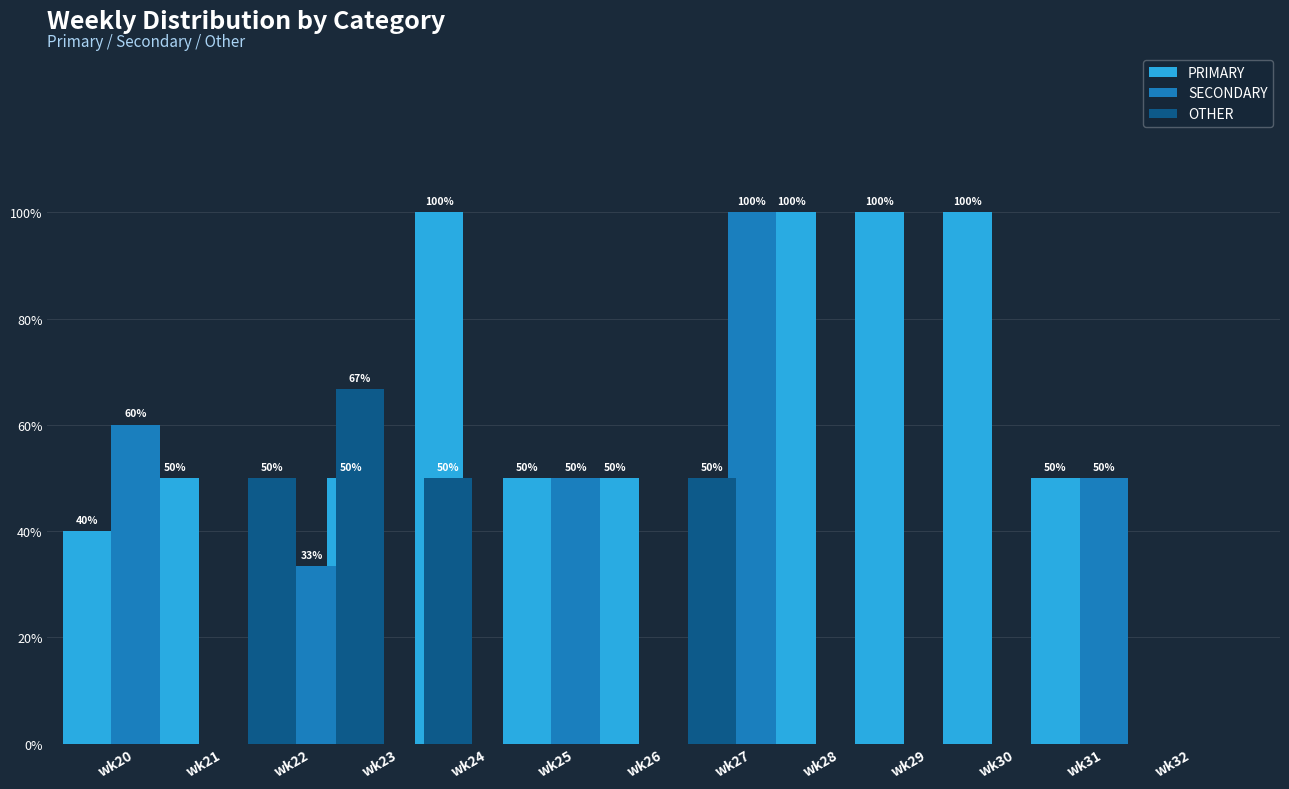

What is the maximum value for SECONDARY?

100.0